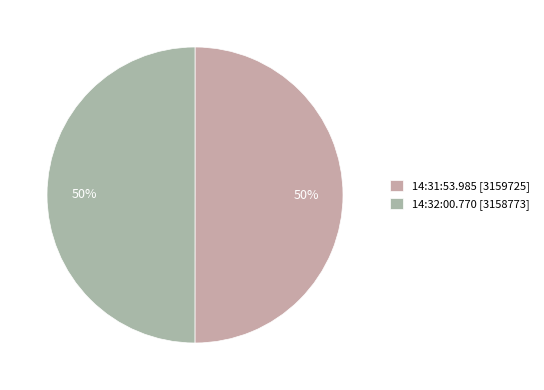

Which category has the biggest portion of the pie?

2020-07-08 14:31:53.985 UTC